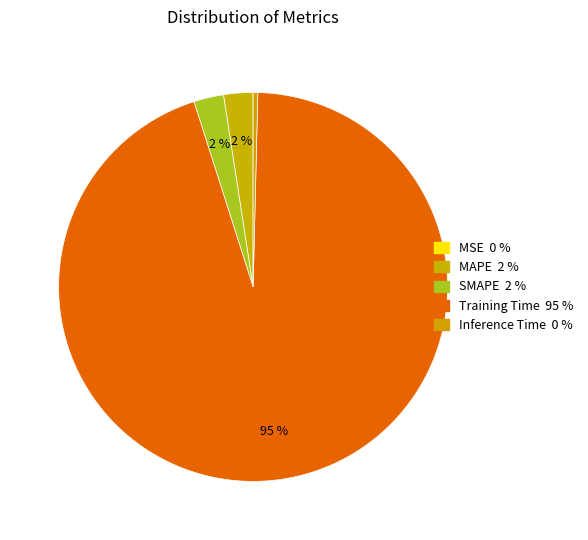

To the nearest percent, what is the difference between the Inference Time and MAPE slice percentages?

2%